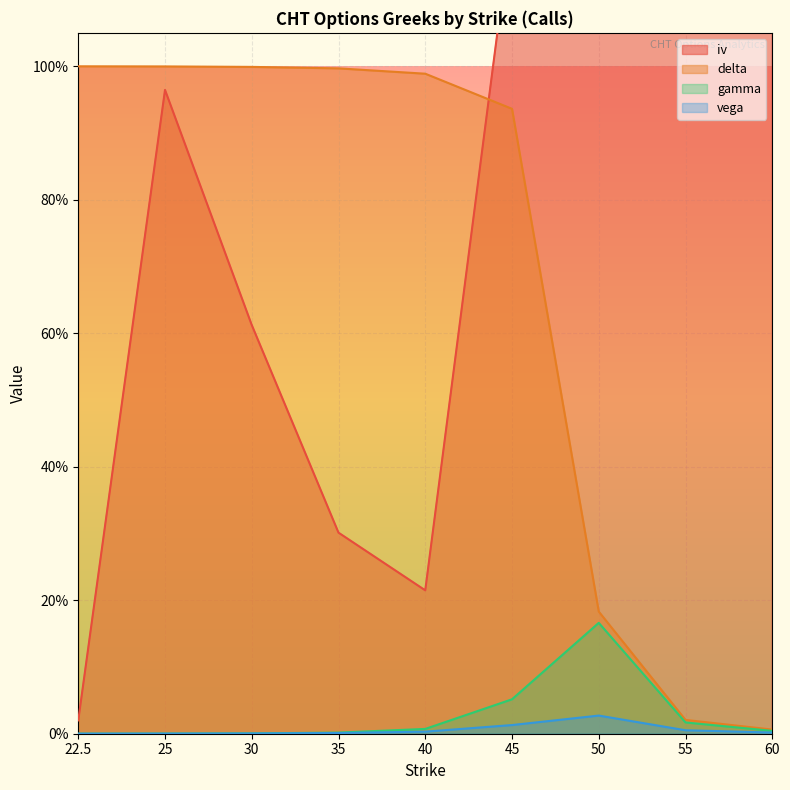

Reading right to left, extract all data points from this chart.

iv: 60=2.2	55=1.9	50=1.6	45=1.2	40=0.2	35=0.3	30=0.6	25=1.0	22.5=0.0
delta: 60=0.0	55=0.0	50=0.2	45=0.9	40=1.0	35=1.0	30=1.0	25=1.0	22.5=1.0
gamma: 60=0.0	55=0.0	50=0.2	45=0.1	40=0.0	35=0.0	30=0.0	25=0.0	22.5=0.0
vega: 60=0.0	55=0.0	50=0.0	45=0.0	40=0.0	35=0.0	30=0.0	25=0.0	22.5=0.0